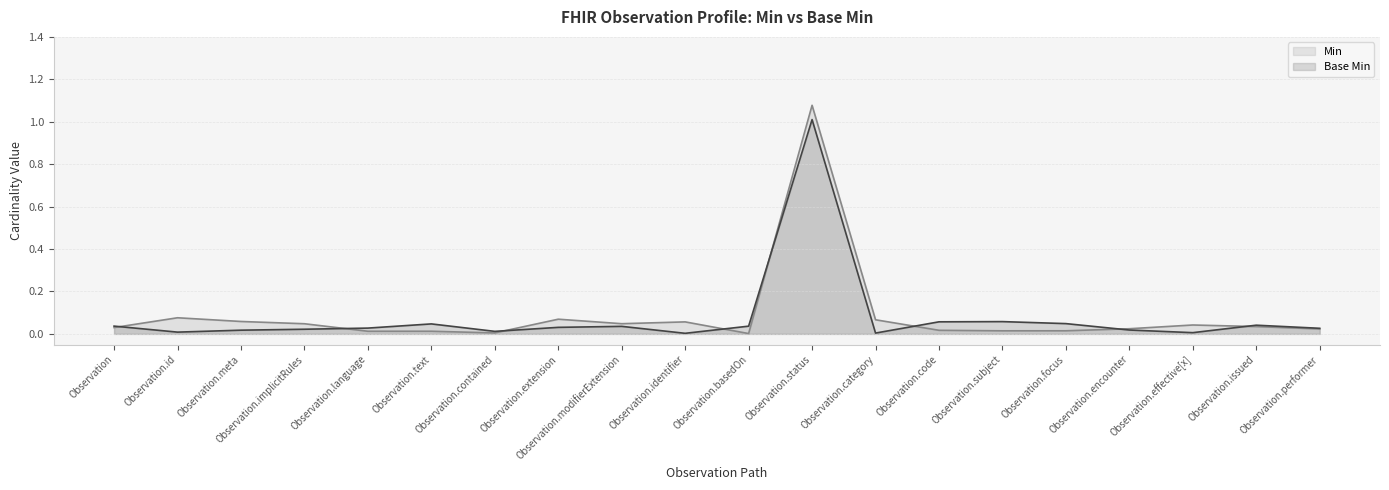

True or false: Base Min has a value of 0.1 at Observation.extension.

False